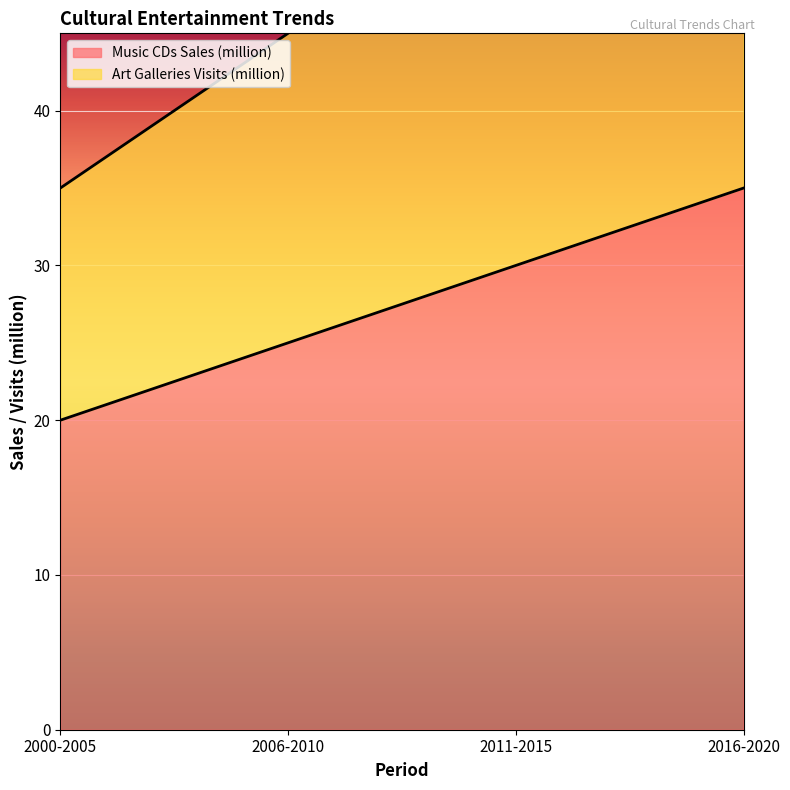

What is the lowest value of the Music CDs Sales (million) series?

20